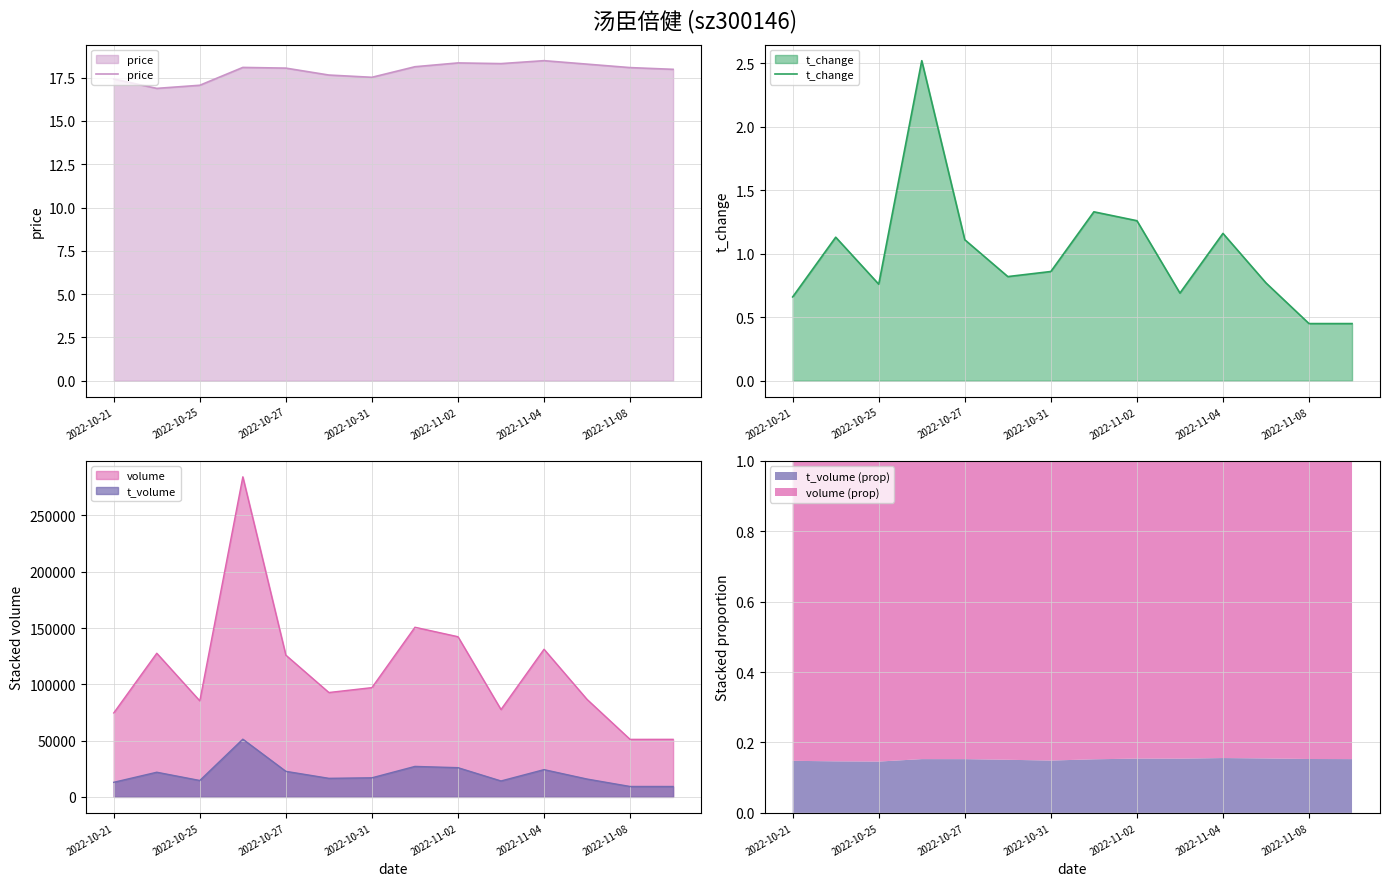

What is the value of the price point at the 7th from the left?

17.5